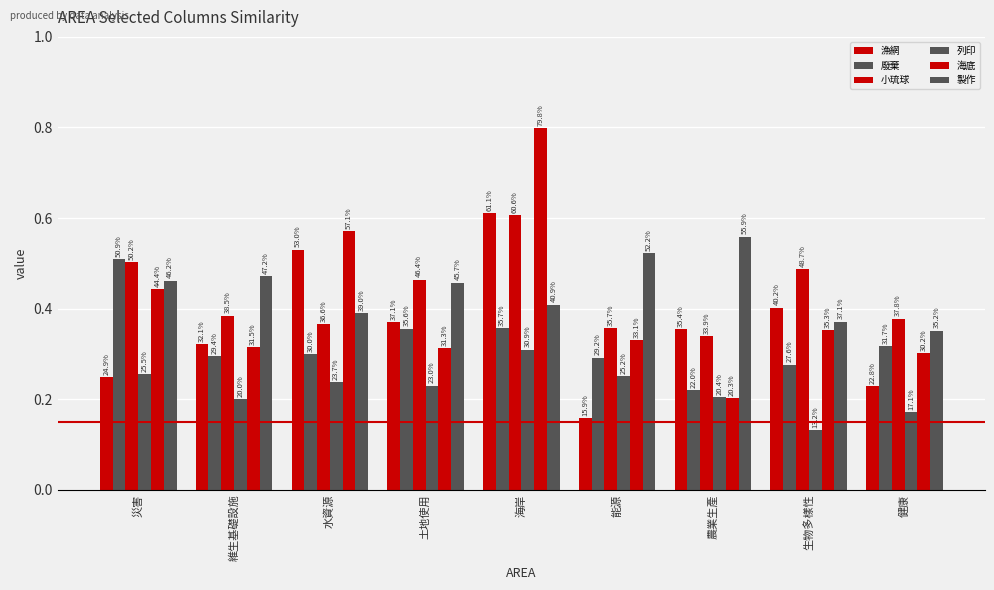

How many groups of bars are there?

9